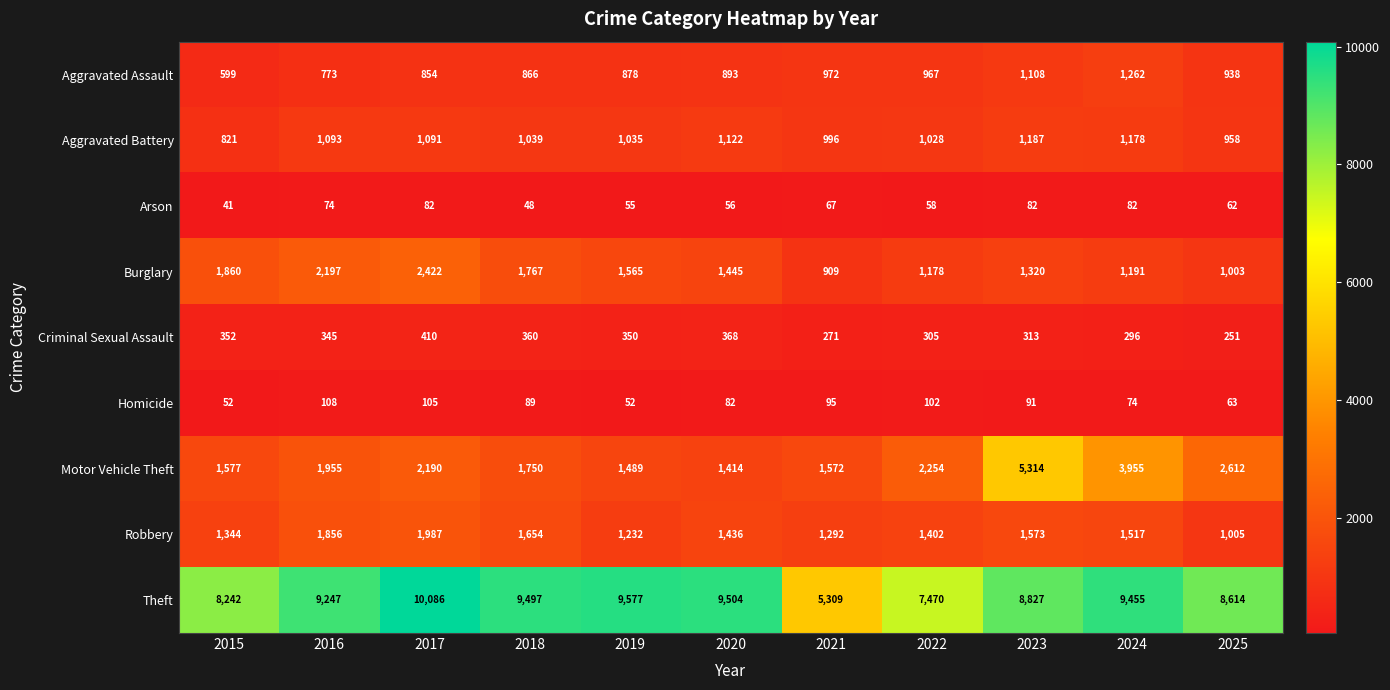

True or false: Arson has a value of 23 at 2017.

False